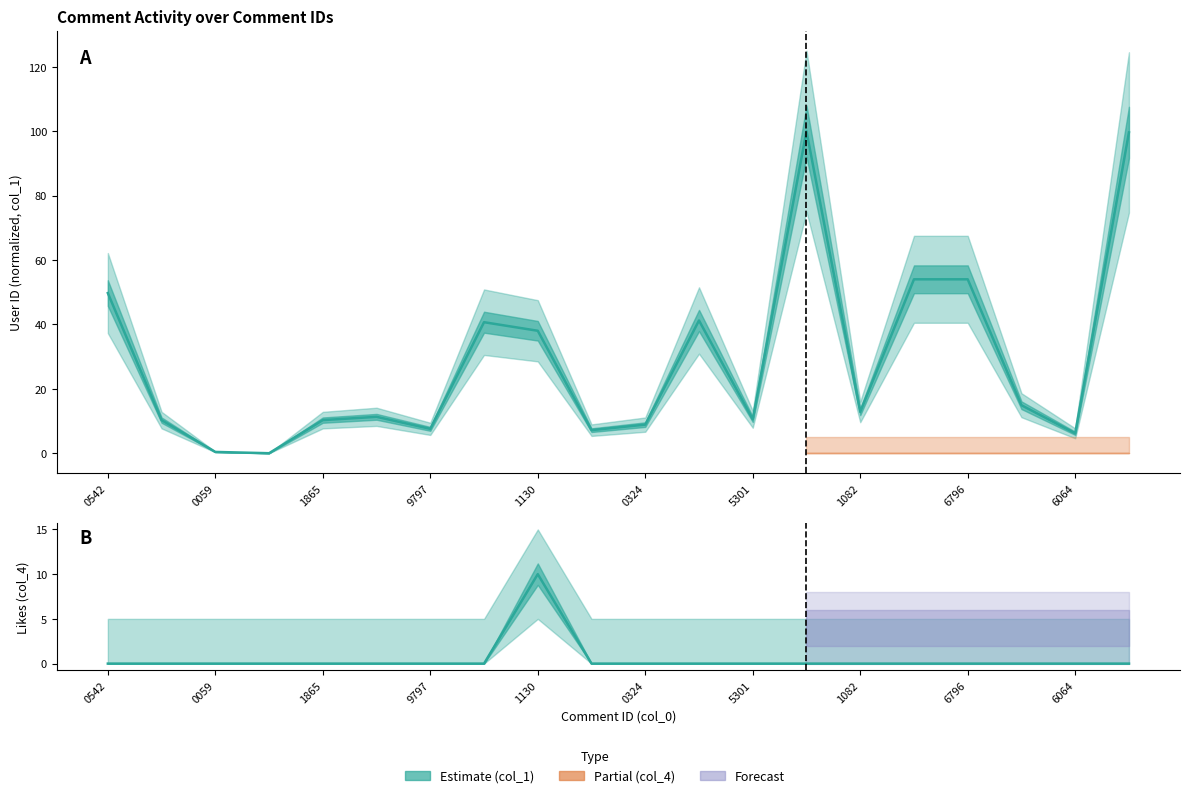

The col_1 (UID) series shows 22.3 at 1082. True or false?

False